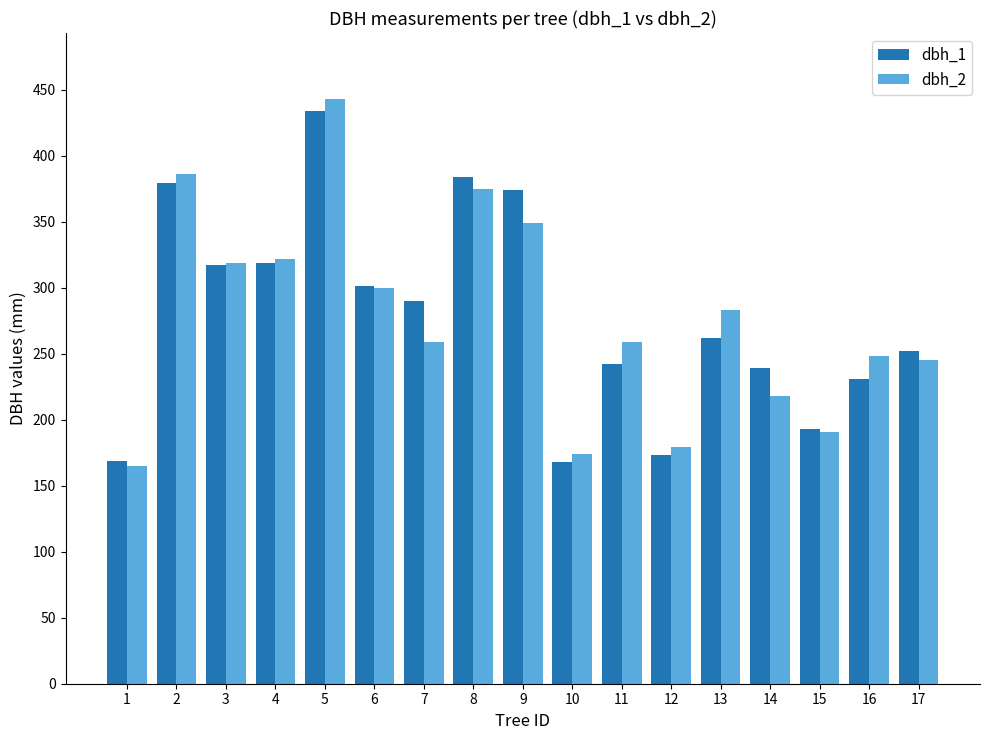

The value of dbh_1 at 12 is 296. True or false?

False